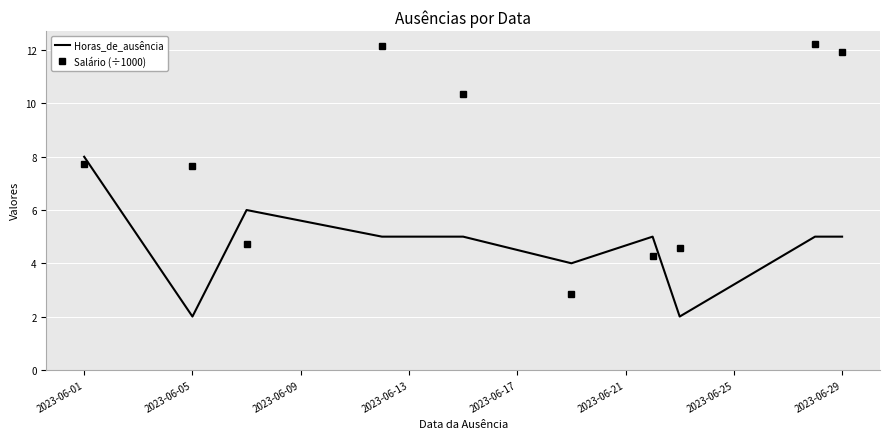

What is the average value of the Salário (÷1000) series?

7.8